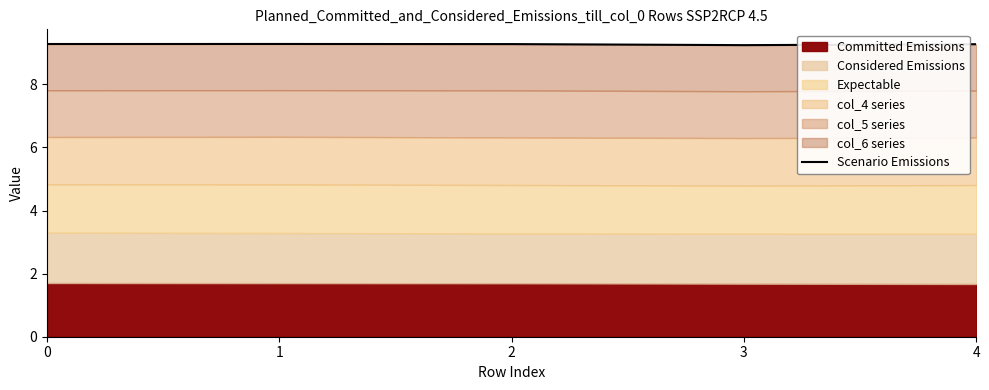

Approximately how many times larger is the value at 3 compared to 4?

1.0